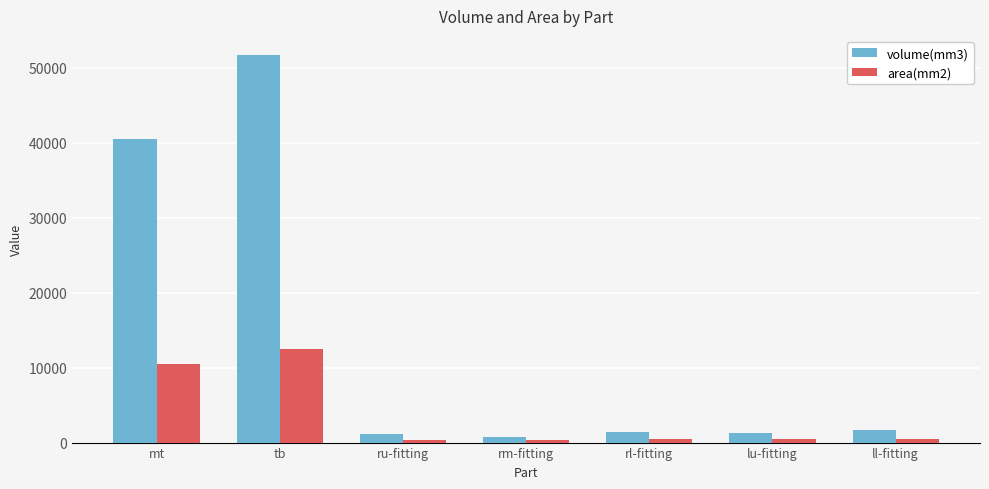

Which series has the largest total across all categories?

volume(mm3)